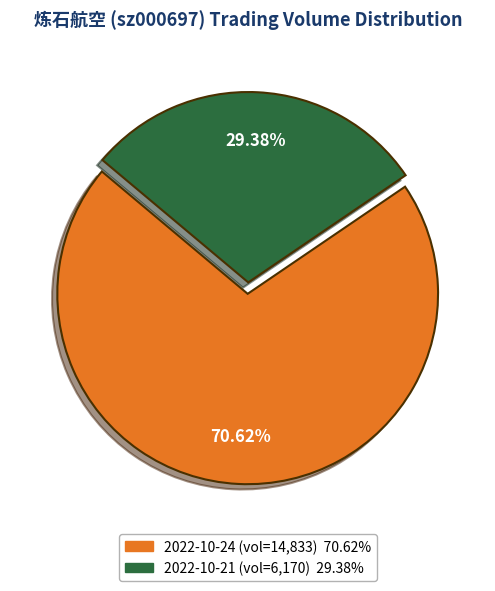

Is there any slice that represents more than half of the pie?

Yes